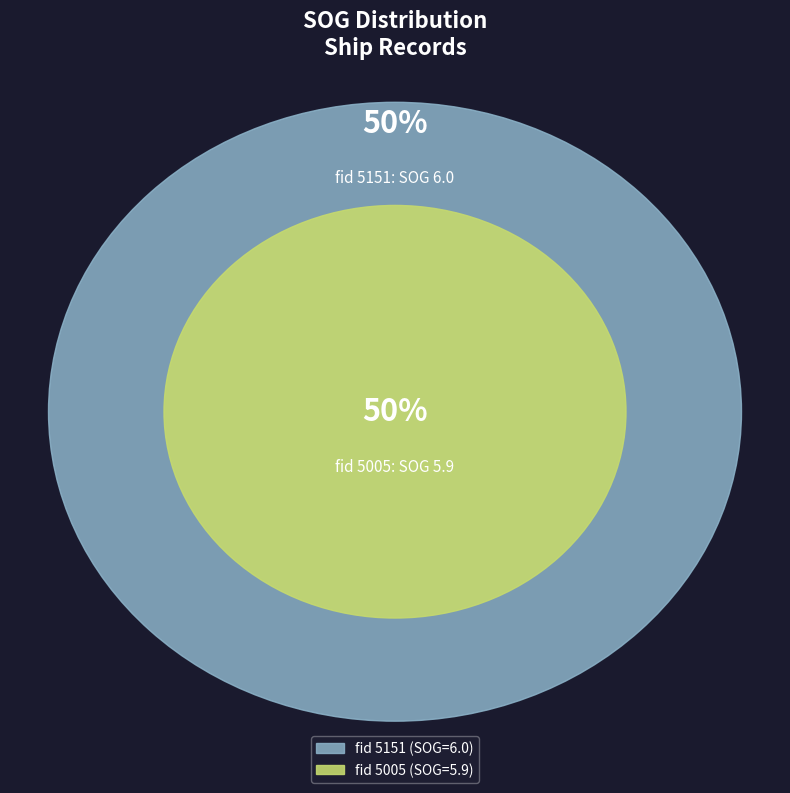

What is the majority slice?

5151